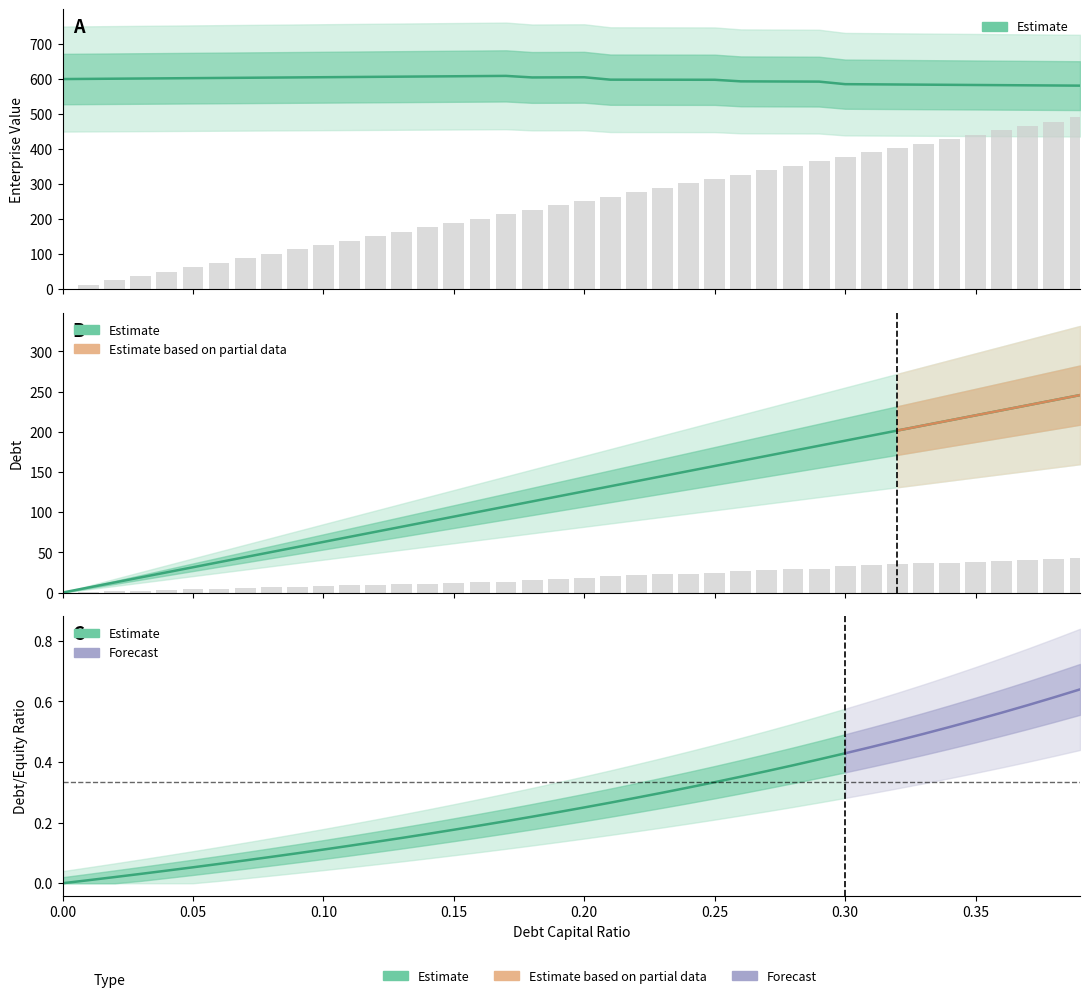

What is the sum of all debt values?

4912.3